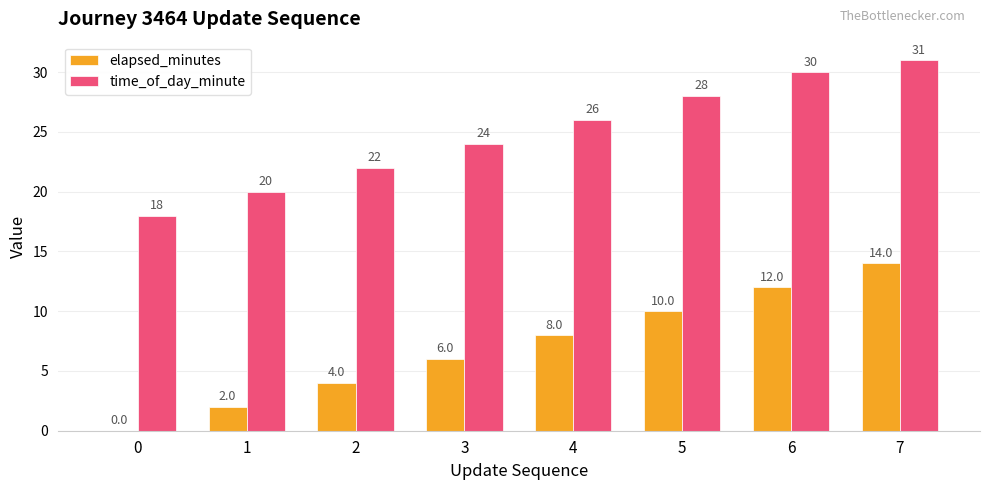

Is it true that time_of_day_minute equals 24 at 3?

True